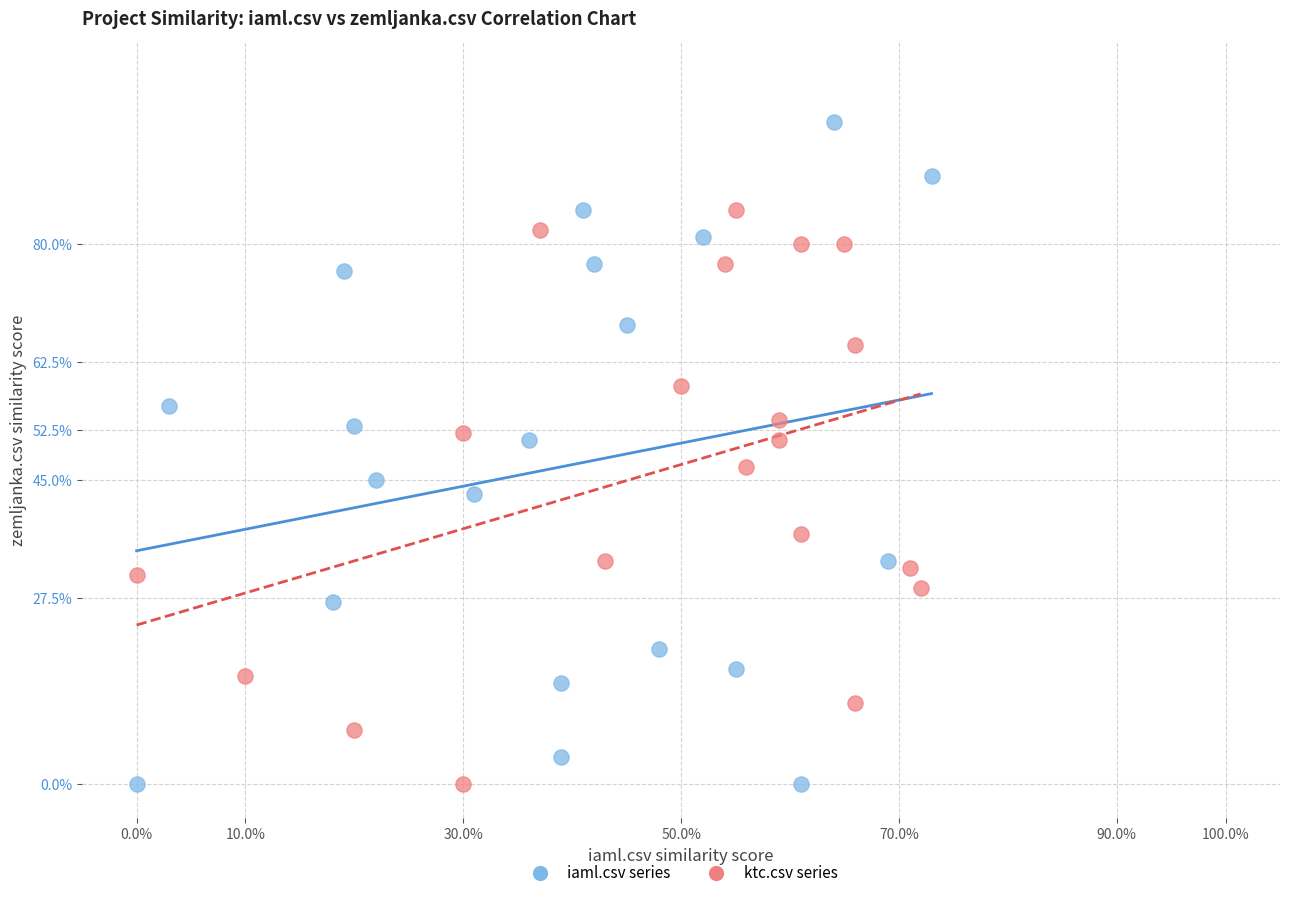

What are all the series names shown in the legend?

iaml.csv series, ktc.csv series